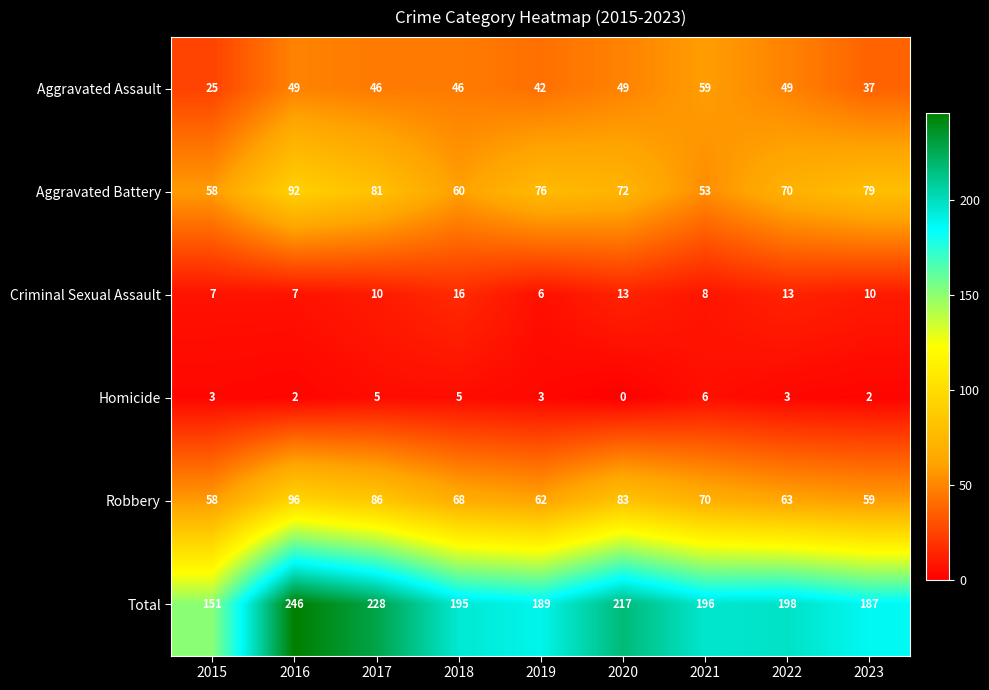

Which series has the largest range (max minus min)?

Total